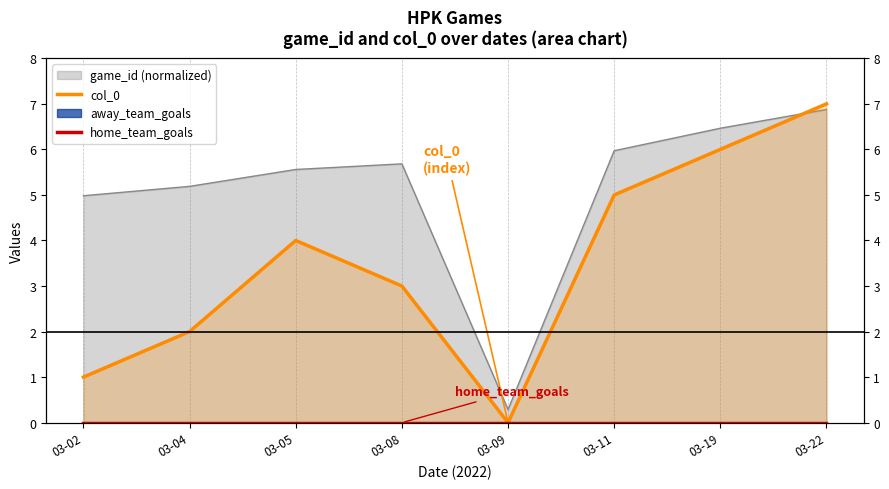

At which category is the sum across all series the highest?

03-22